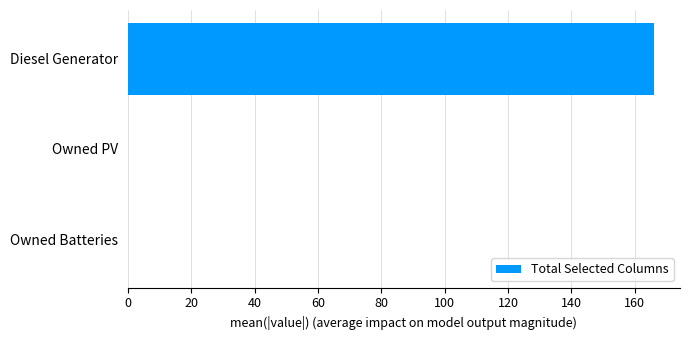

Which has a higher value, Diesel Generator or Owned PV?

Diesel Generator